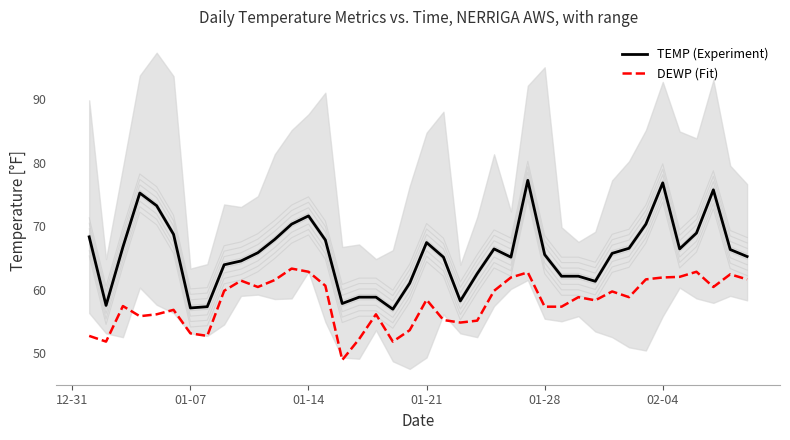

True or false: DEWP (Fit) and TEMP (Experiment) cross at least once.

False